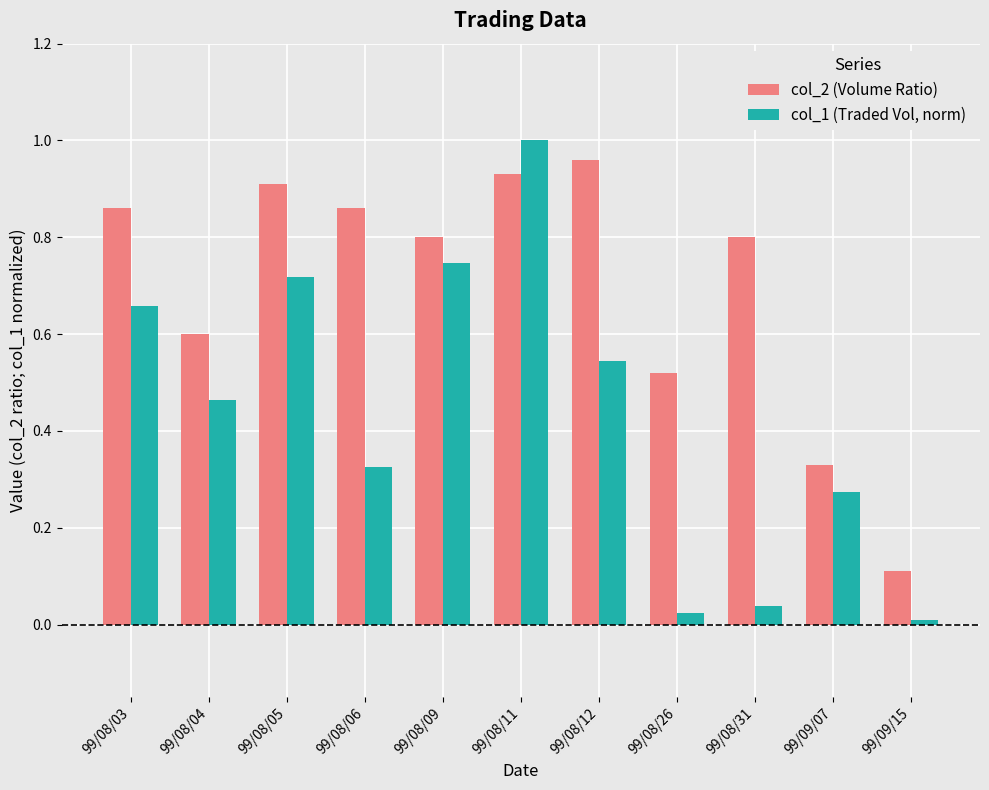

The value of col_1 (Traded Vol, norm) at 99/08/31 is 0.1. True or false?

False